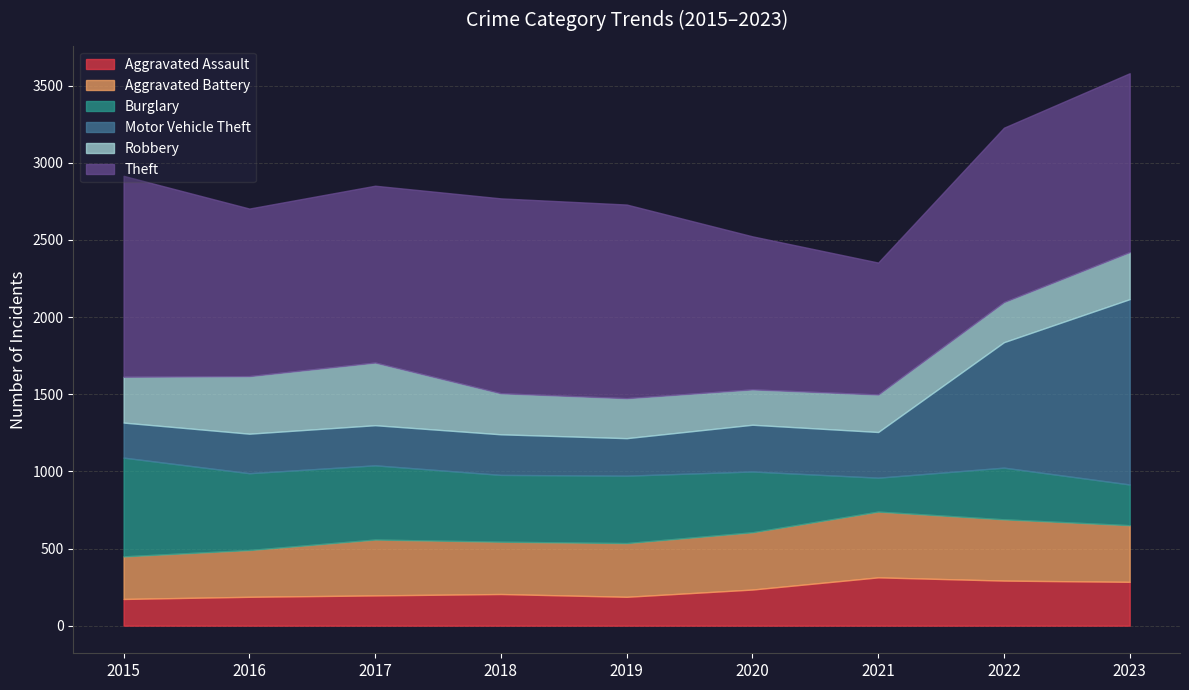

Reading left to right, transcribe all the data shown in this chart.

Aggravated Assault: 2015=173	2016=187	2017=196	2018=205	2019=187	2020=234	2021=313	2022=292	2023=284
Aggravated Battery: 2015=276	2016=303	2017=362	2018=339	2019=348	2020=371	2021=426	2022=397	2023=367
Burglary: 2015=640	2016=498	2017=481	2018=433	2019=437	2020=394	2021=220	2022=335	2023=264
Motor Vehicle Theft: 2015=227	2016=256	2017=260	2018=263	2019=243	2020=303	2021=296	2022=813	2023=1201
Robbery: 2015=297	2016=373	2017=406	2018=266	2019=259	2020=229	2021=243	2022=260	2023=305
Theft: 2015=1302	2016=1086	2017=1146	2018=1263	2019=1255	2020=992	2021=855	2022=1130	2023=1159